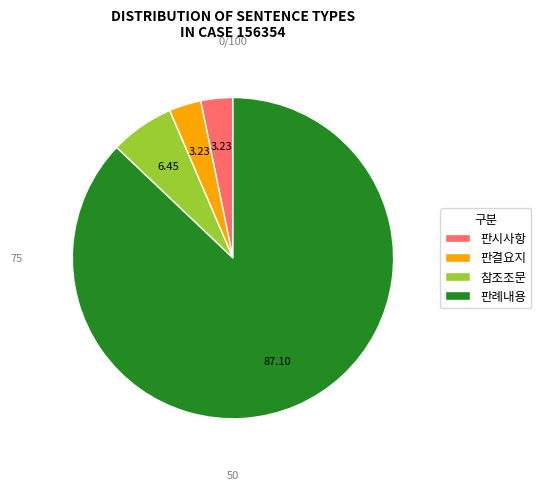

What is the largest slice in the pie chart?

판례내용